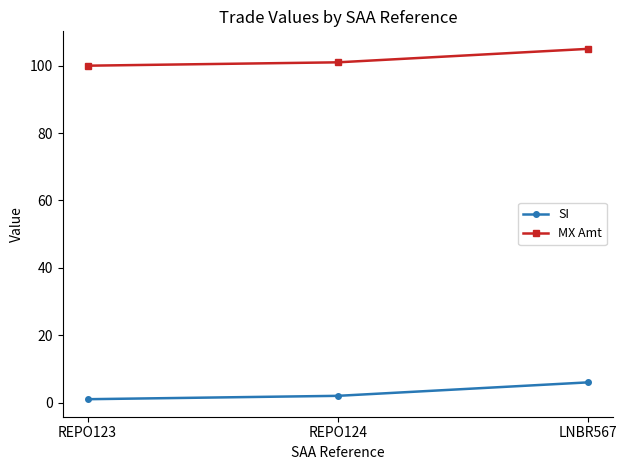

What is the difference between the maximum and minimum values in the MX Amt series?

5